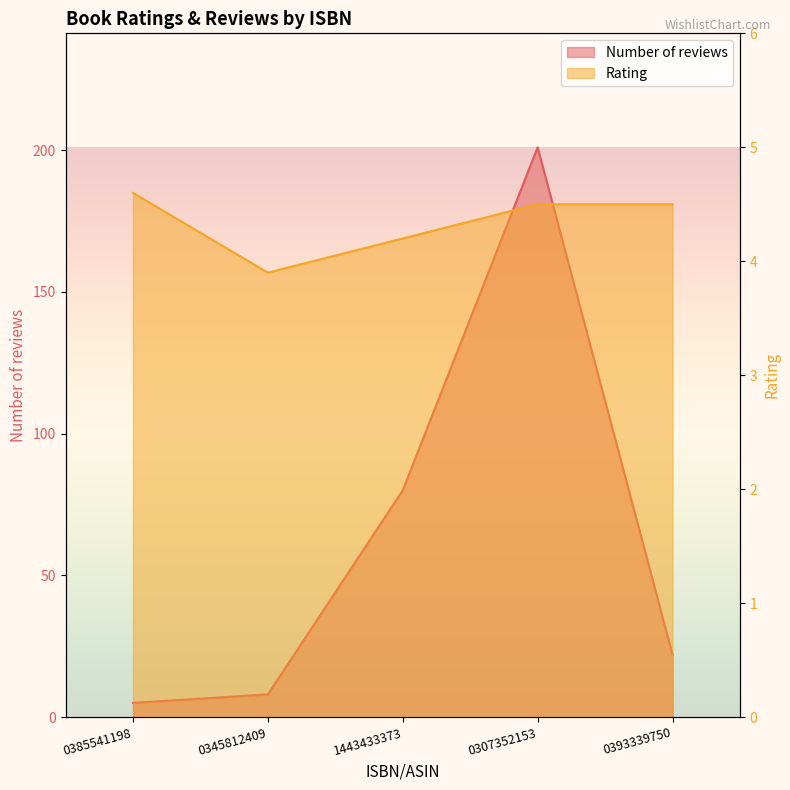

What is the average value of the Number of reviews series?

63.2